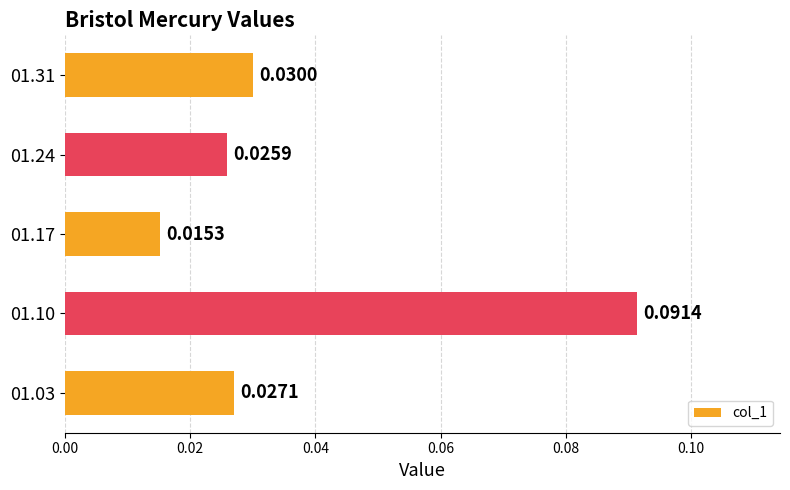

Which has a higher value, 01.17 or 01.10?

01.10